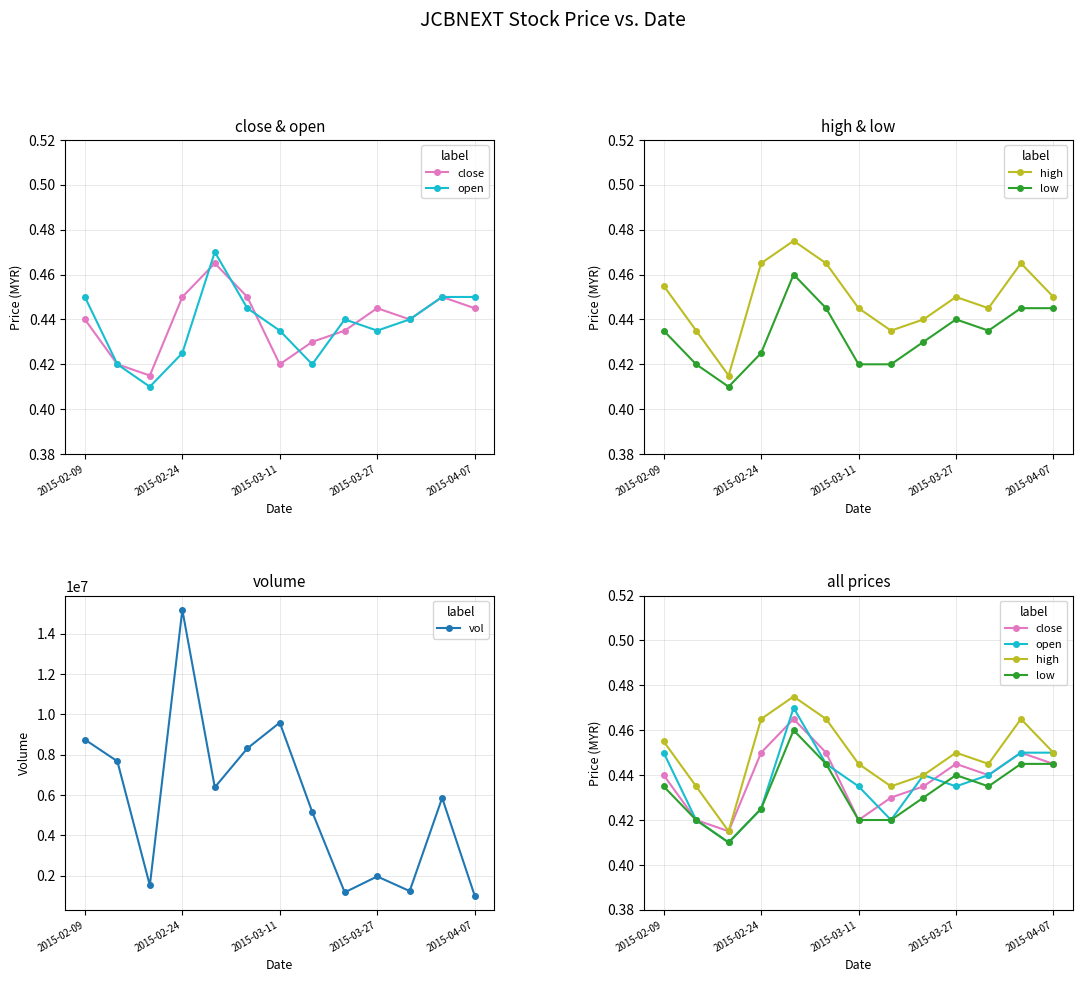

What is the value of the close point at the 9th from the left?

0.4